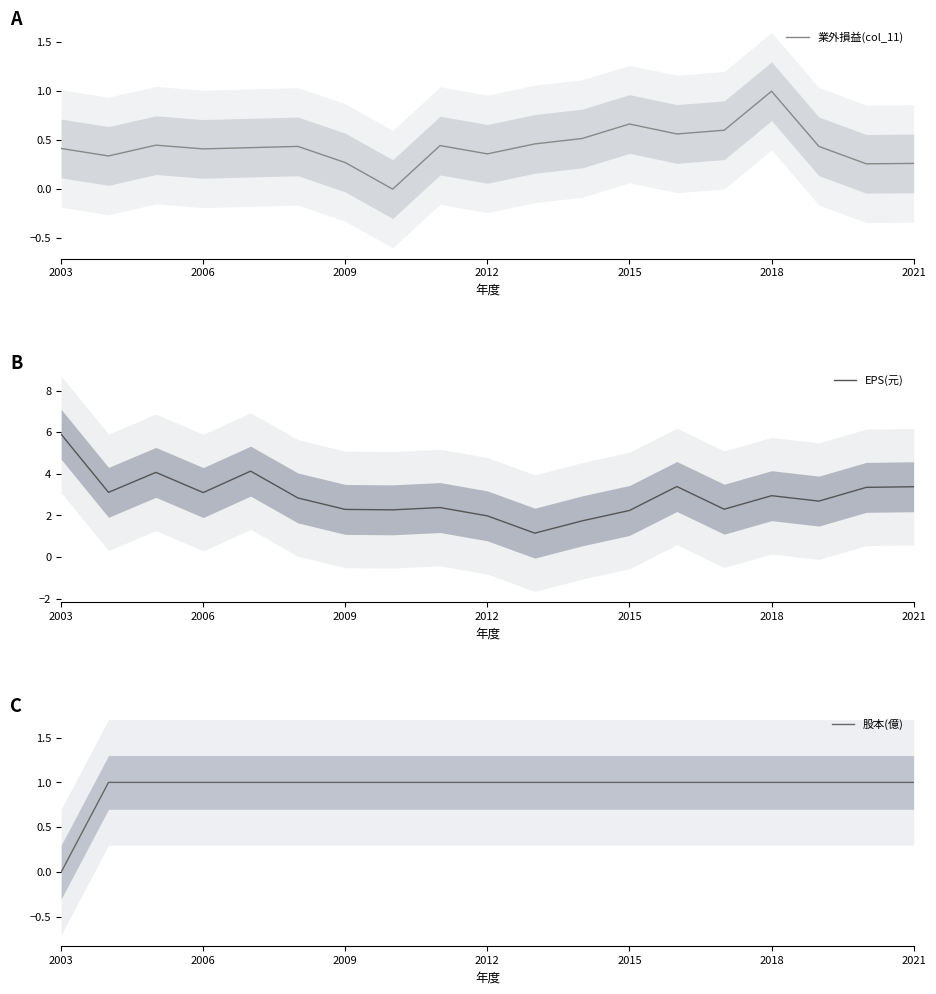

What is the average value of the 股本(億) series?

0.9